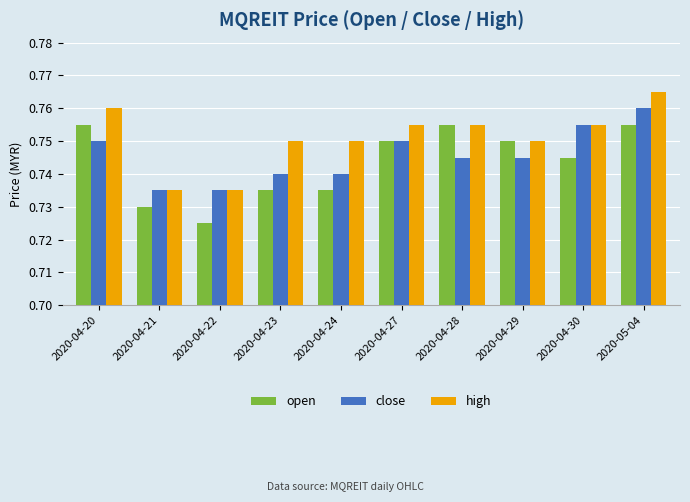

What is the label of the 2nd bar from the left?

2020-04-21